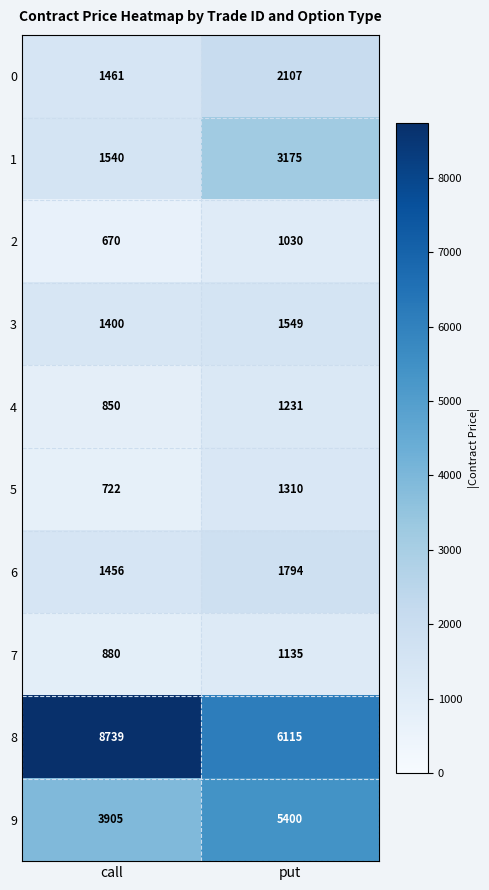

Where is 9 nearest to the value 4652?

call